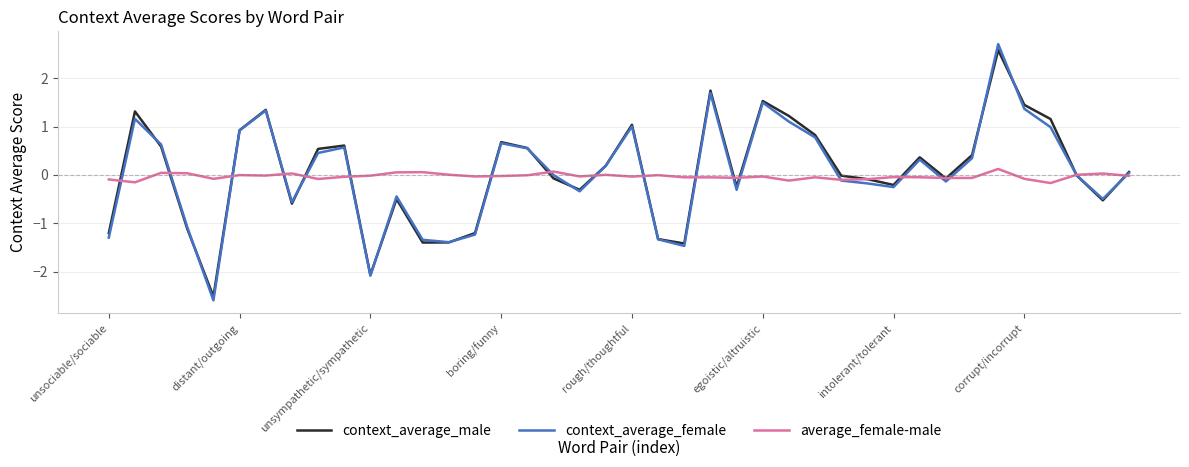

What is the smallest value displayed?

-2.6